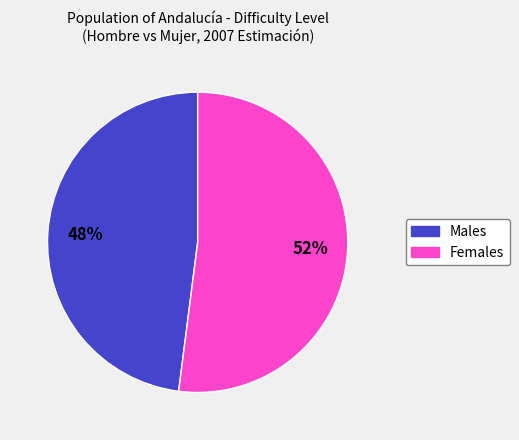

Is there a majority slice in this chart?

Yes